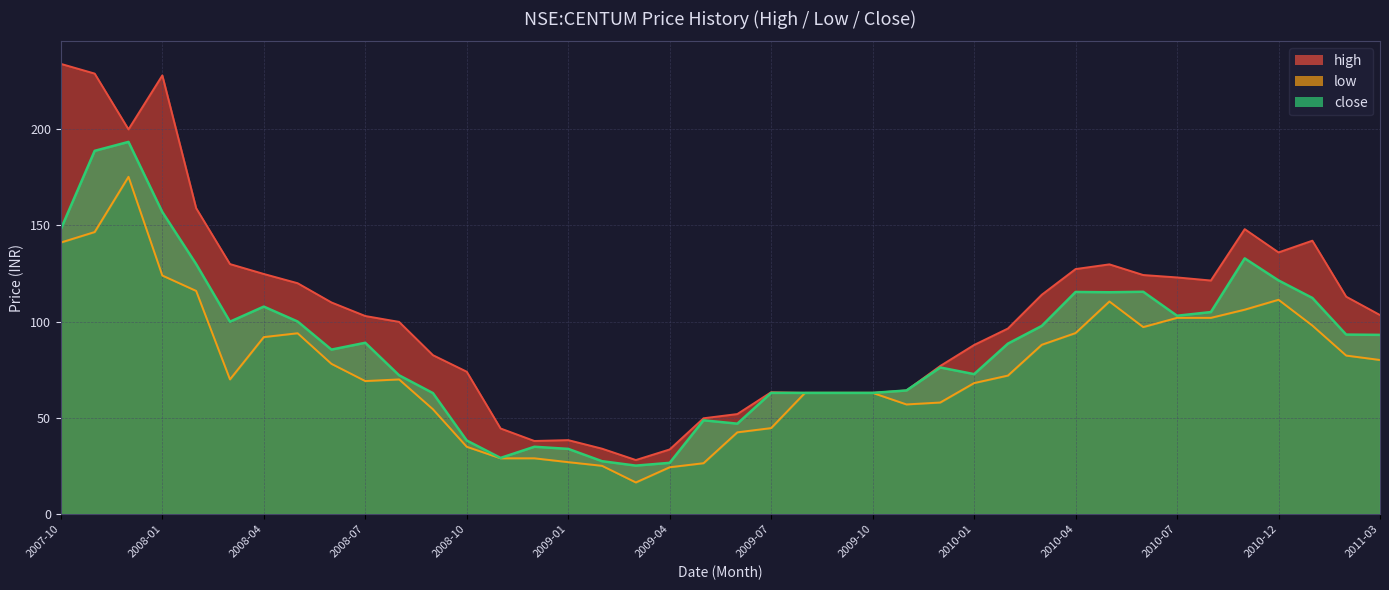

Reading left to right, what are all the values shown in this chart?

high: 234.0	228.9	199.9	228.0	159.0	129.9	124.8	120.0	110.0	103.0	99.9	82.6	74.0	44.5	38.0	38.5	34.0	28.1	33.6	49.8	52.0	63.3	63.0	63.0	63.0	64.2	77.0	87.9	96.4	114.0	127.3	129.8	124.2	123.0	121.4	148.1	136.0	142.1	113.0	103.5
low: 141.1	146.6	175.3	124.0	116.0	70.0	92.0	94.0	78.1	69.2	70.0	54.5	35.0	29.0	29.0	27.0	25.1	16.5	24.4	26.5	42.5	44.7	63.0	63.0	63.0	57.0	58.0	68.1	72.0	88.0	94.1	110.5	97.2	102.0	102.0	106.2	111.4	98.0	82.4	80.1
close: 148.1	188.8	193.4	157.0	129.9	100.0	107.8	100.1	85.5	89.1	72.2	62.9	38.2	29.2	35.0	33.9	27.5	25.2	26.6	48.8	47.0	63.0	63.0	63.0	63.0	64.2	76.2	72.8	88.6	97.8	115.5	115.3	115.5	103.1	105.0	132.9	121.5	112.3	93.3	93.2